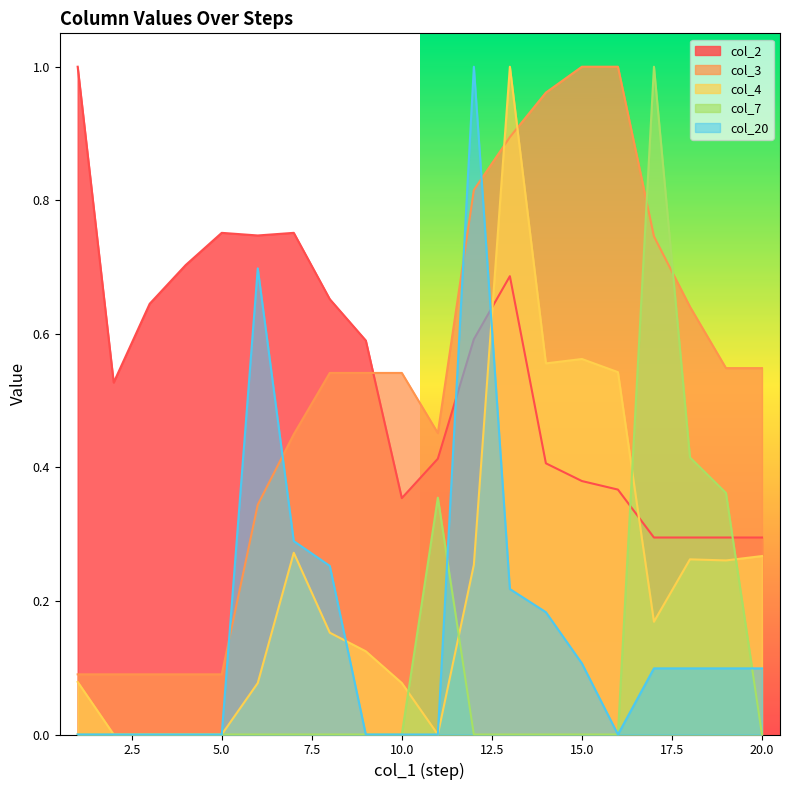

Where is col_2 nearest to the value 0?

17